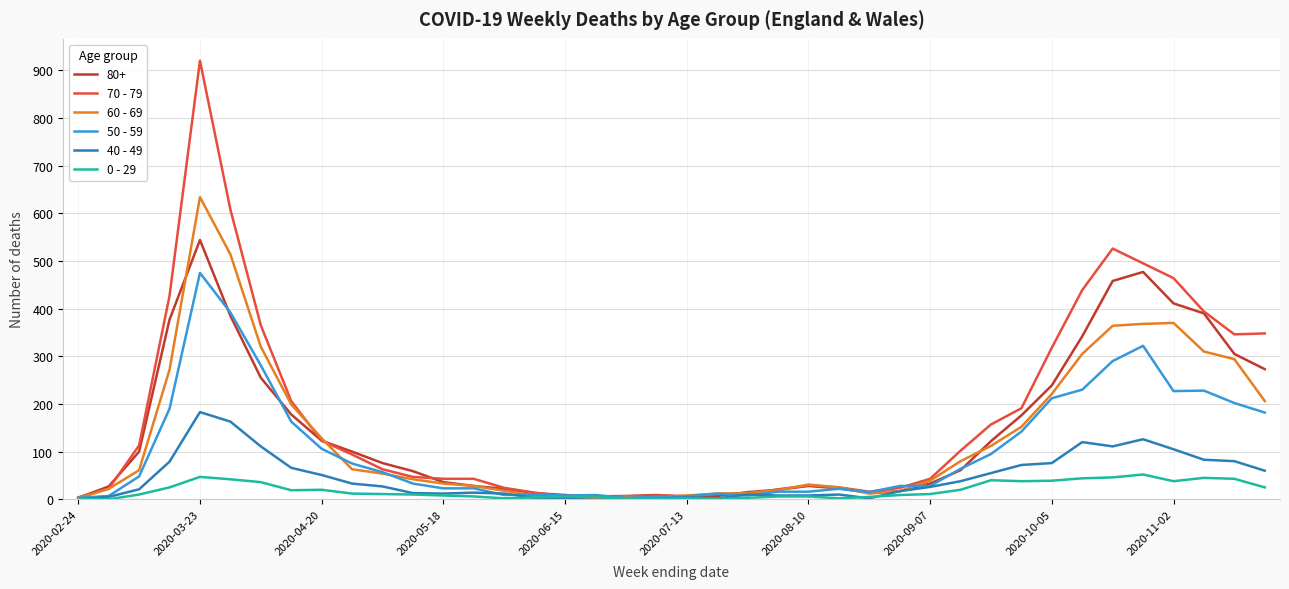

What is the greatest value displayed?

920